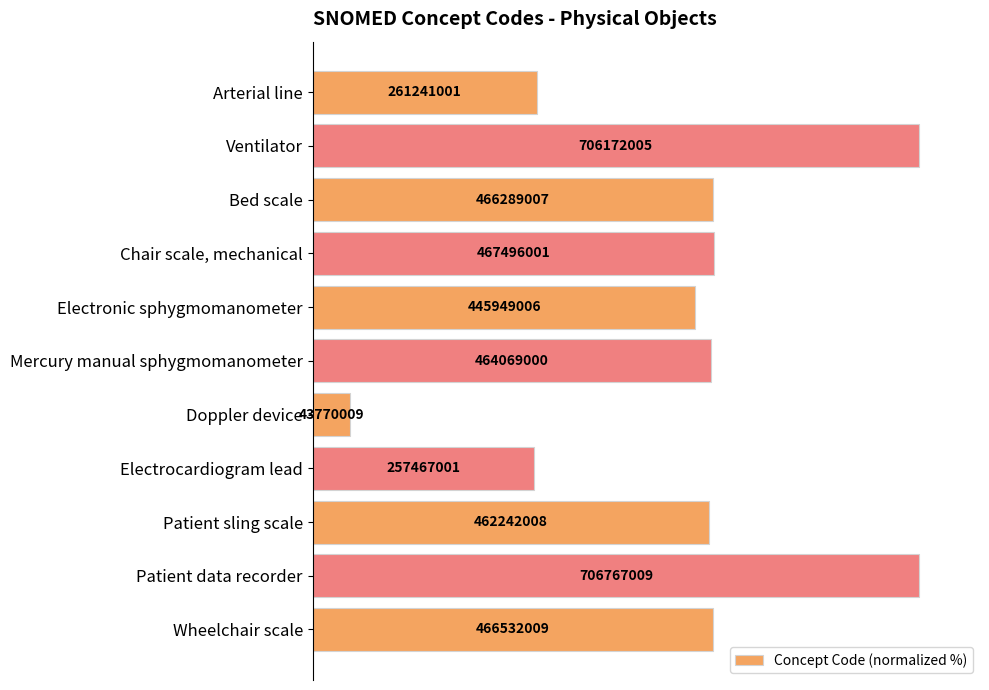

Where is the data nearest to the value 53?

Electronic sphygmomanometer